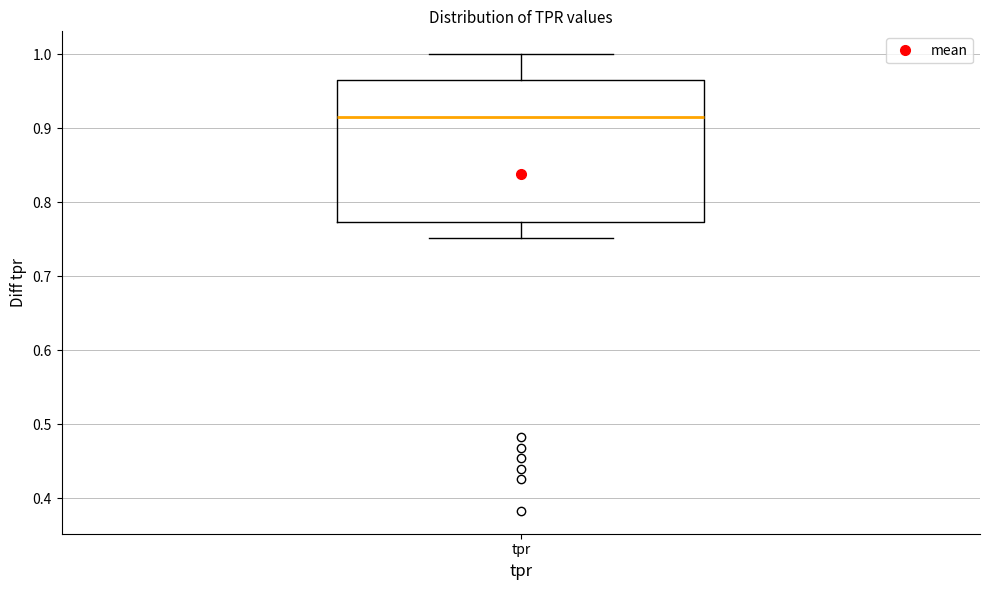

Read this box plot against the y-axis: the position of the median line, the range covered by the box, and the ends of both whiskers. The values are not printed on the chart, so give them approximately, as read against the axis.

median 0.91, box 0.77 to 0.96, whiskers 0.75 to 1.00